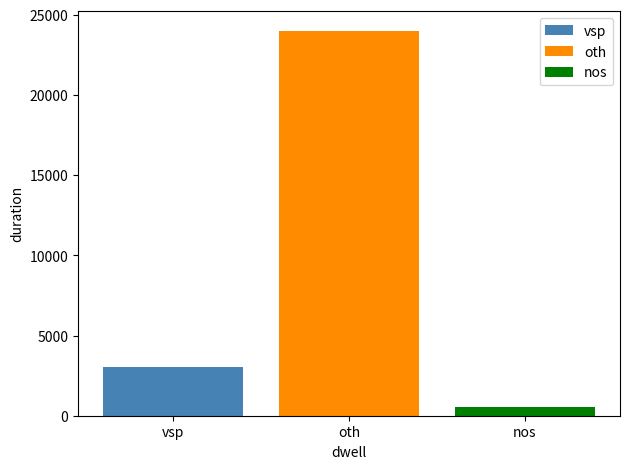

What is the highest value of the nos series?

551